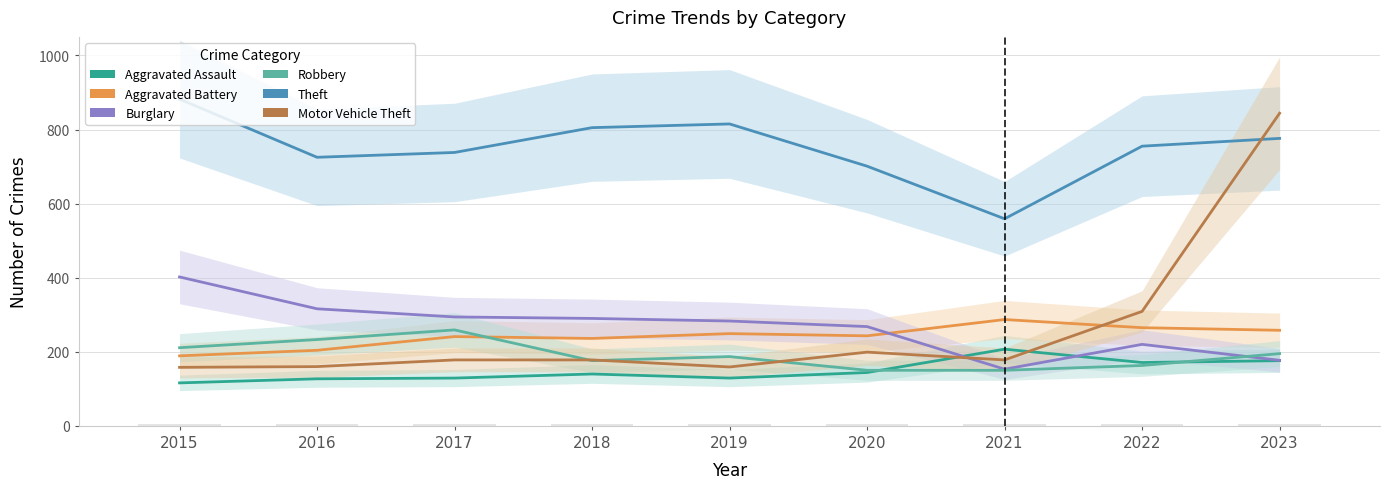

Does the chart contain stacked bars?

No